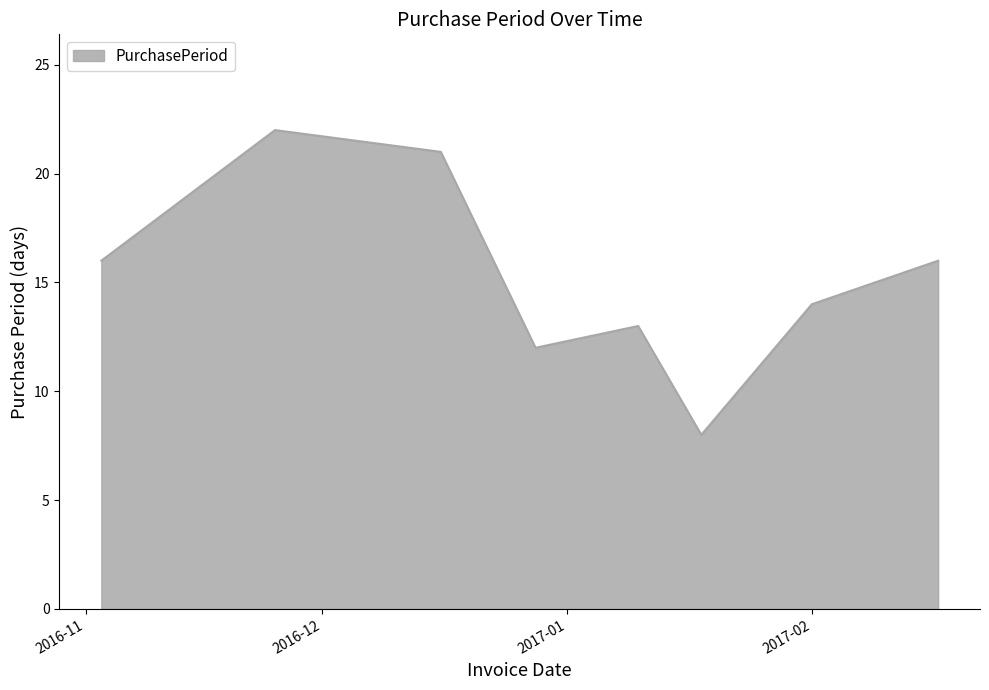

Reading right to left, list all the values displayed in this chart.

16	14	8	13	12	21	22	16